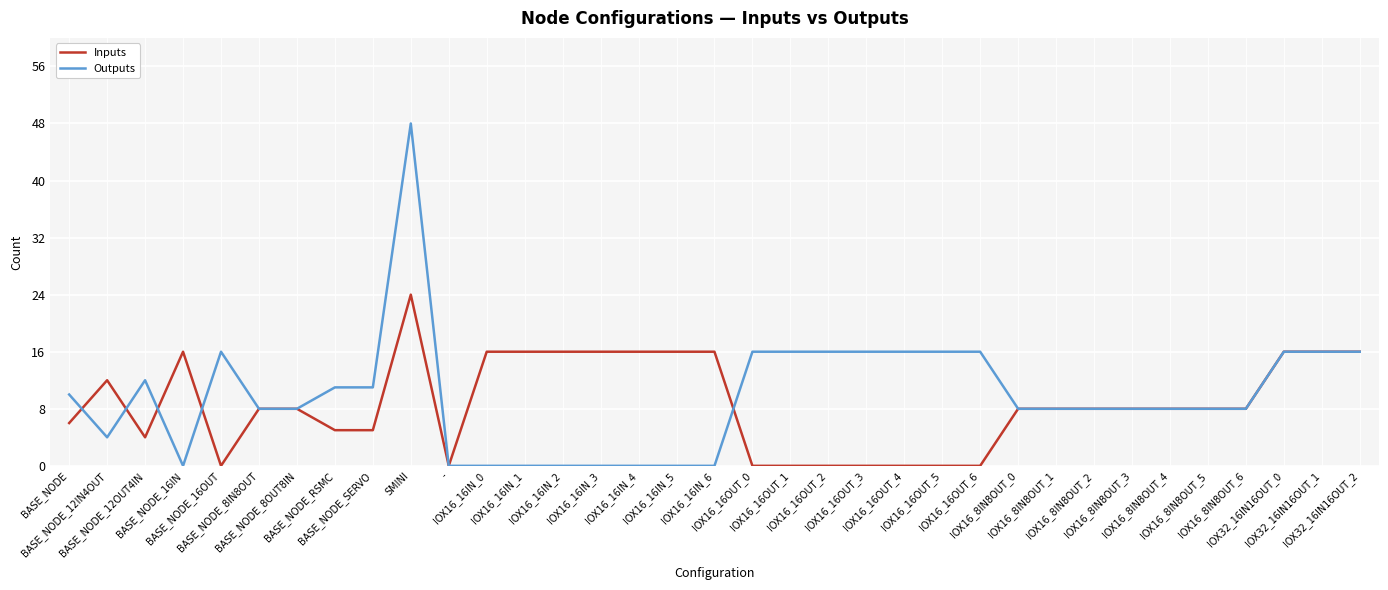

Rank the series by their maximum value, from lowest to highest.

Inputs, Outputs